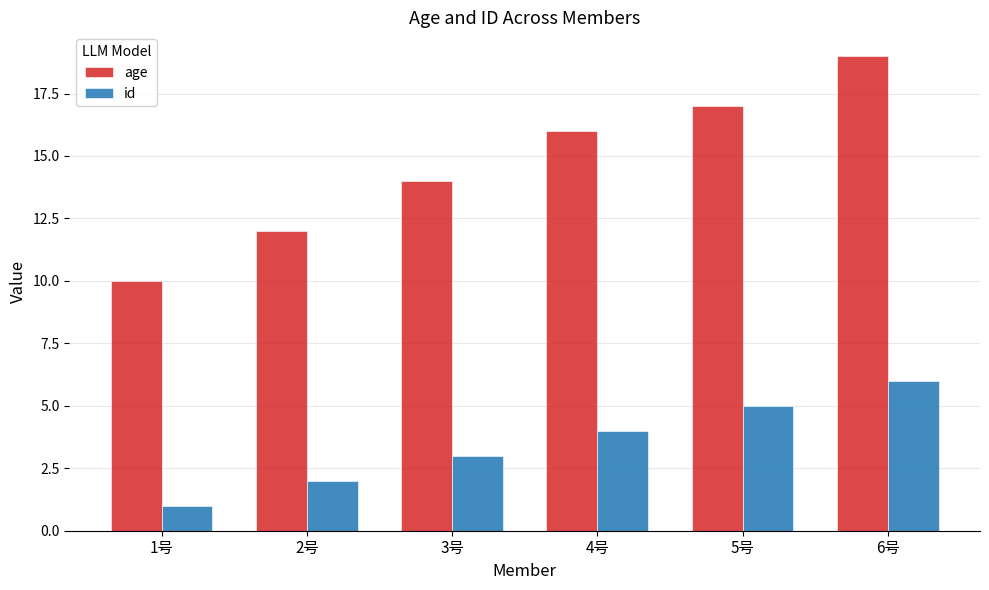

Between 5号 and 6号, which series saw the biggest shift?

age